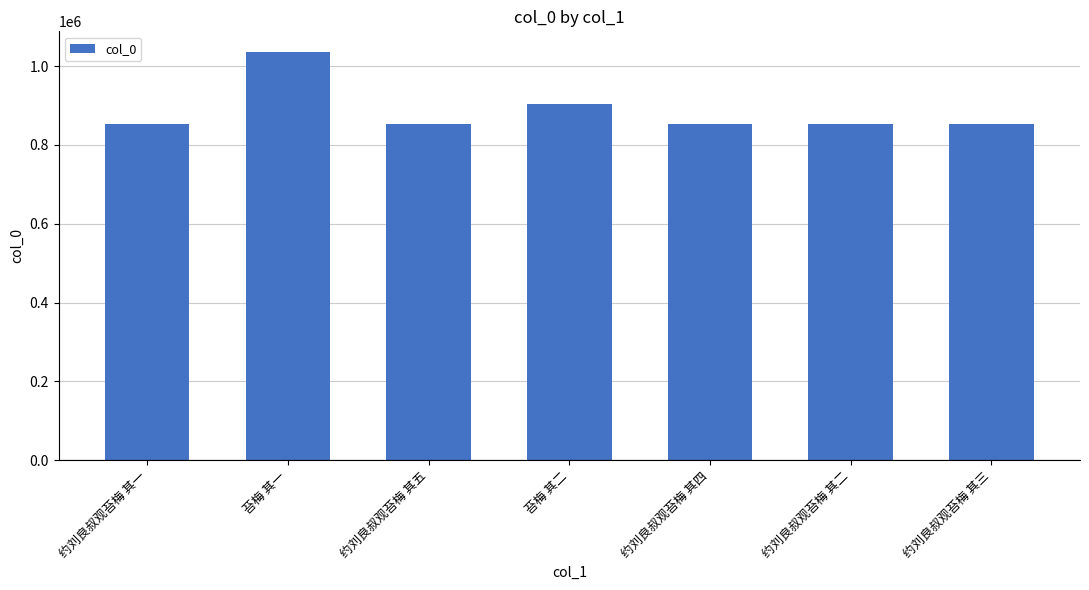

What is the average value?

887145